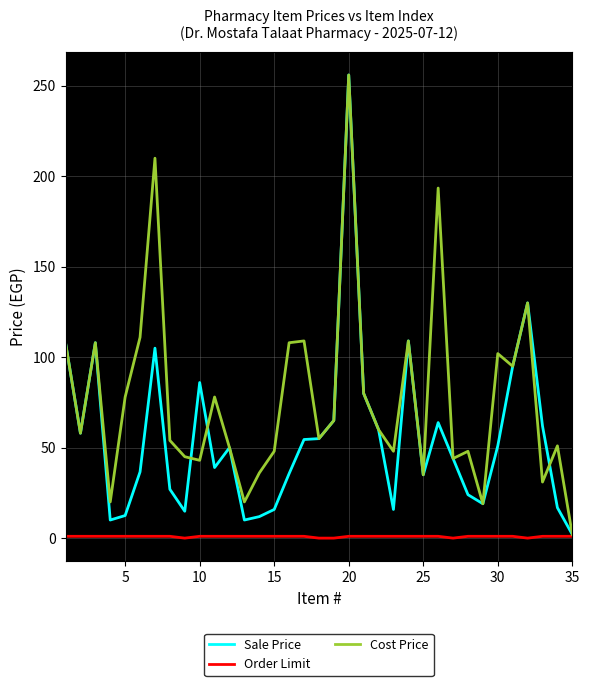

Which series has the largest total across all categories?

Cost Price